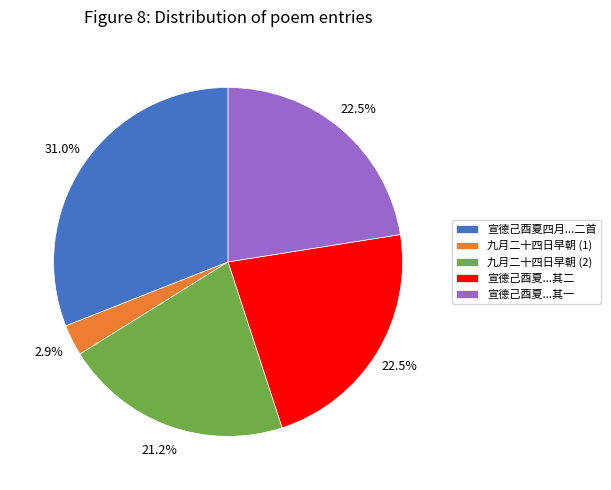

Which category has the biggest portion of the pie?

宣德己酉夏四月...二首